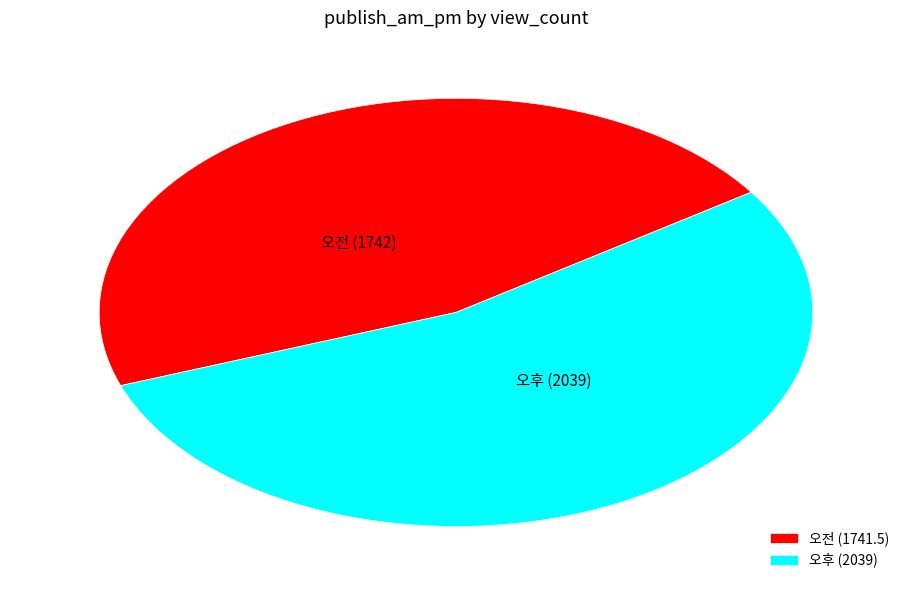

What is the smallest slice in the pie chart?

오전